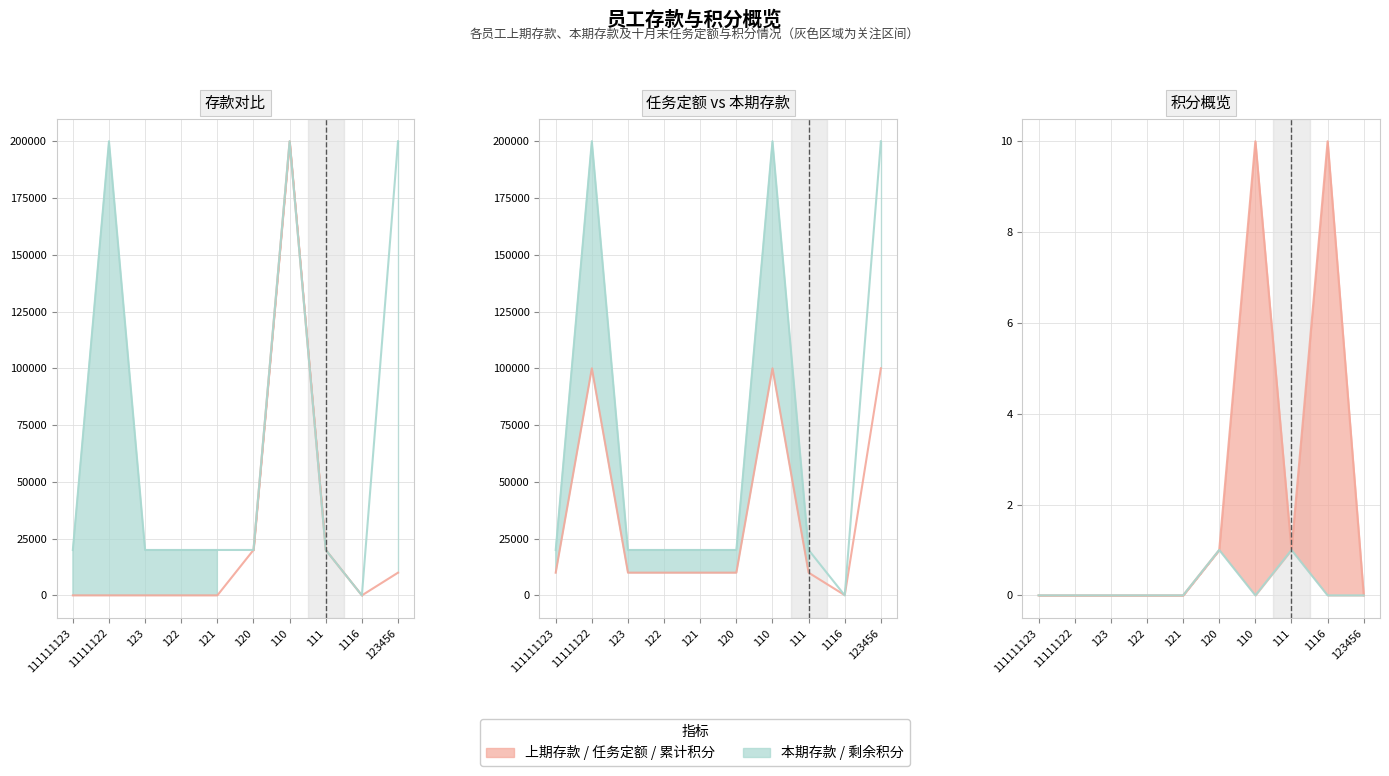

Does the chart have visible grid lines?

Yes